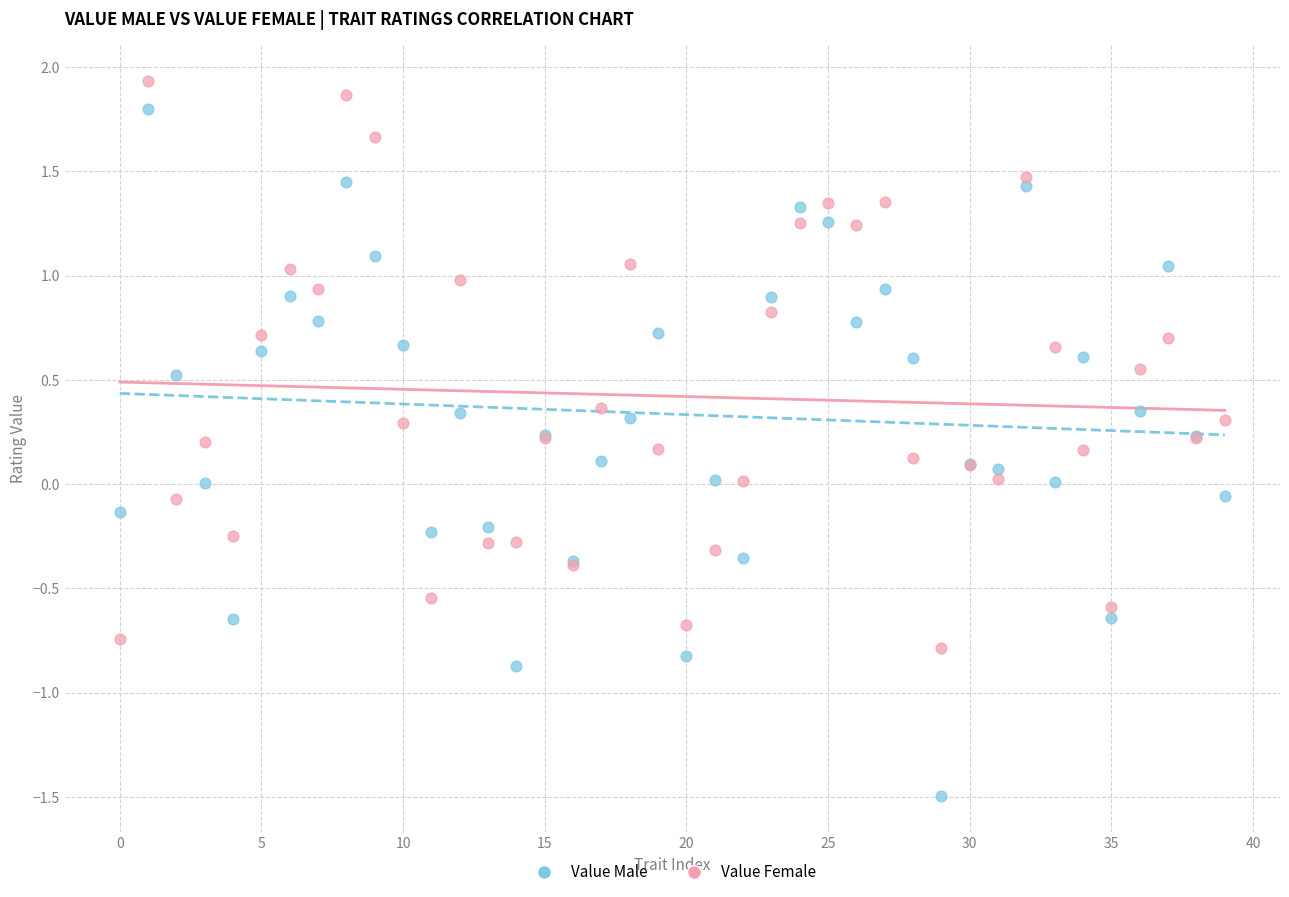

Which series contains the highest Y value?

Value Female